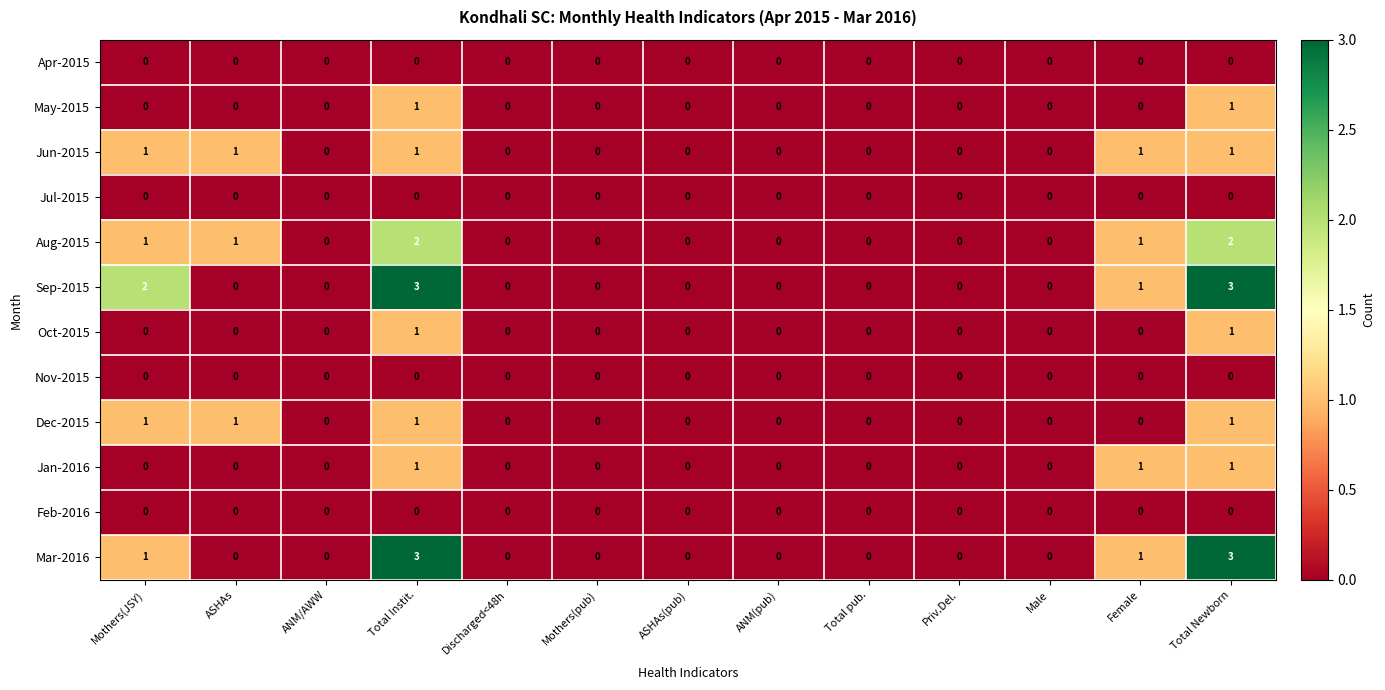

The Jun-2015 series shows 0 at Male. True or false?

True